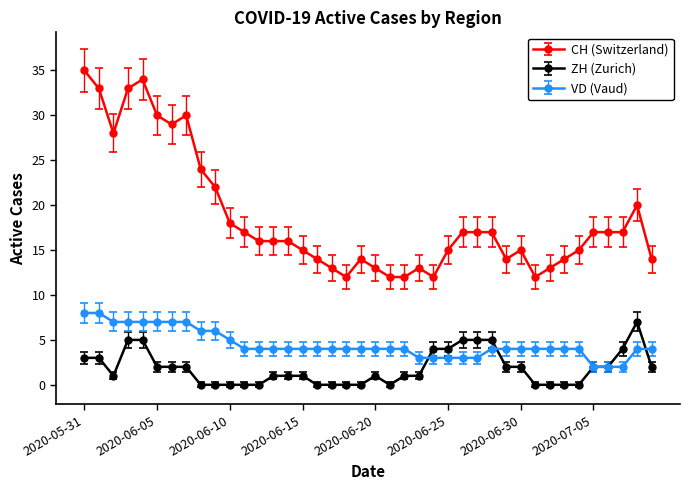

What are all the series names shown in the legend?

CH (Switzerland), ZH (Zurich), VD (Vaud)